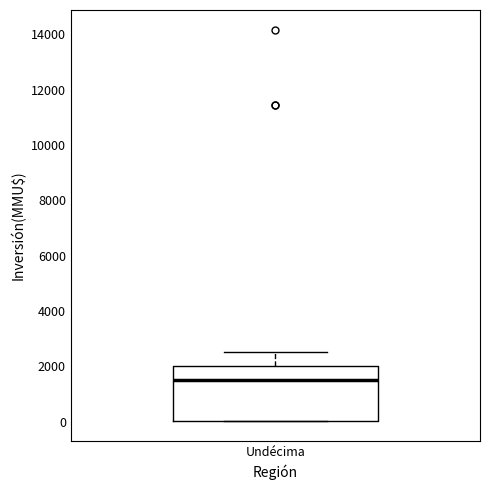

Read this box plot against the y-axis: the position of the median line, the range covered by the box, and the ends of both whiskers. The values are not printed on the chart, so give them approximately, as read against the axis.

median 1600, box 0 to 2000, whiskers 0 to 2600